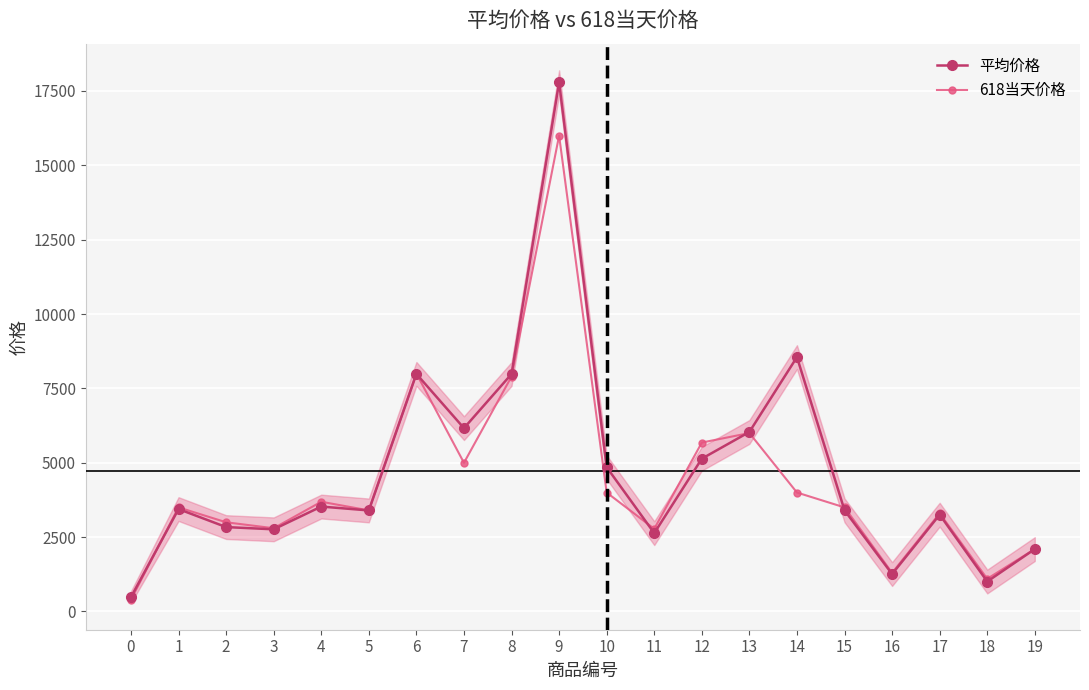

Reading right to left, extract all data points from this chart.

平均价格: 2098.0	1007.3	3254.4	1258.0	3400.9	8552.4	6036.0	5137.0	2633.2	4849.7	17794.6	7983.1	6163.9	7987.2	3397.1	3527.4	2762.3	2837.6	3442.7	482.4
618当天价格: 2099.0	1099.0	3299.0	1299.0	3499.0	3999.0	5999.0	5679.0	2779.0	3999.0	15999.0	7899.0	4999.0	7999.0	3399.0	3689.0	2799.0	2999.0	3499.0	398.0